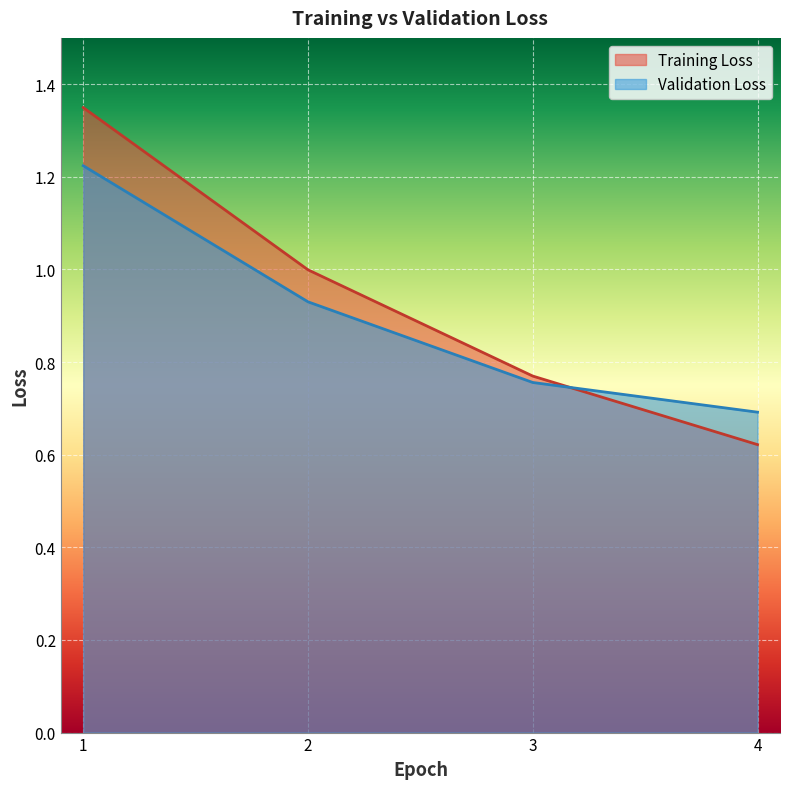

Reading left to right, list all the values displayed in this chart.

Training Loss: 1=1.3	2=1.0	3=0.8	4=0.6
Validation Loss: 1=1.2	2=0.9	3=0.8	4=0.7